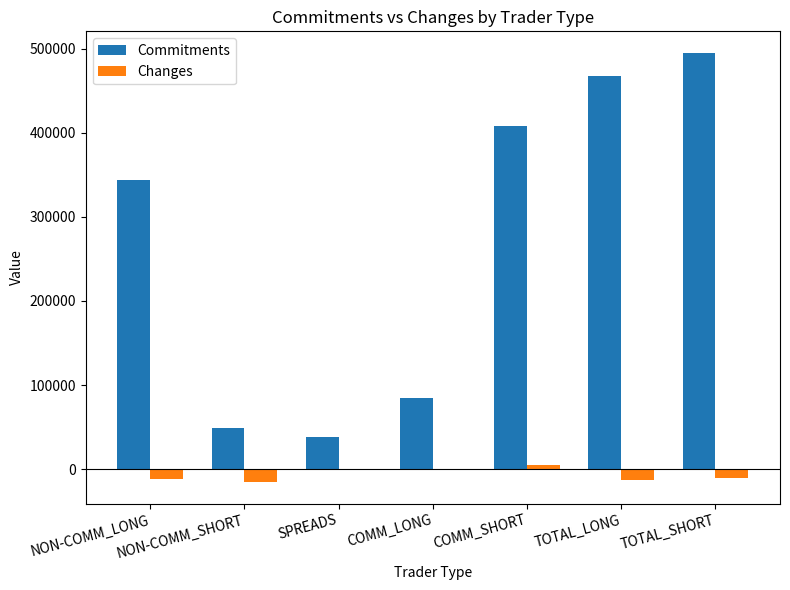

At which category is the sum across all series the highest?

TOTAL_SHORT